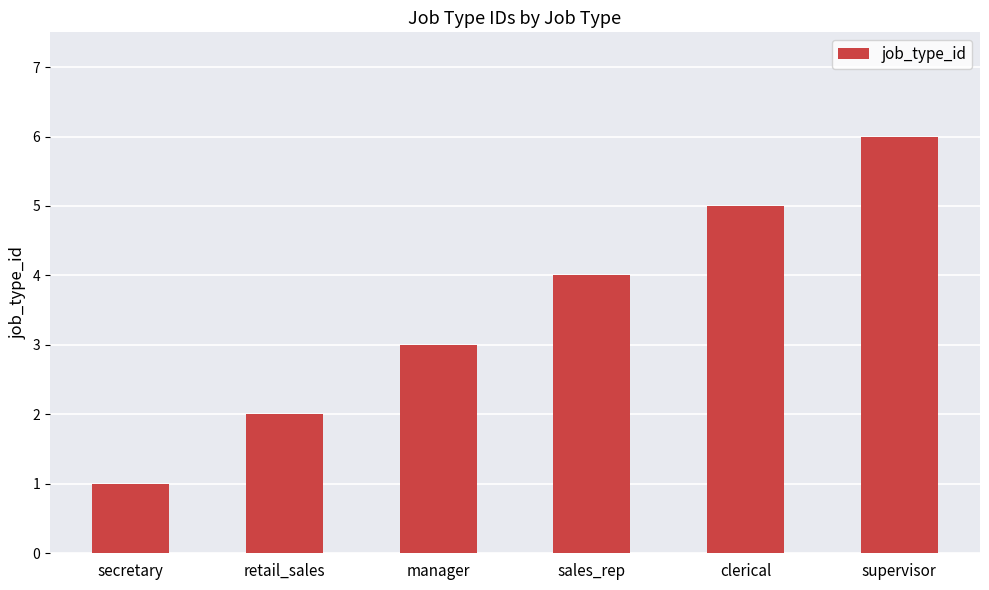

What is the maximum value shown in the chart?

6